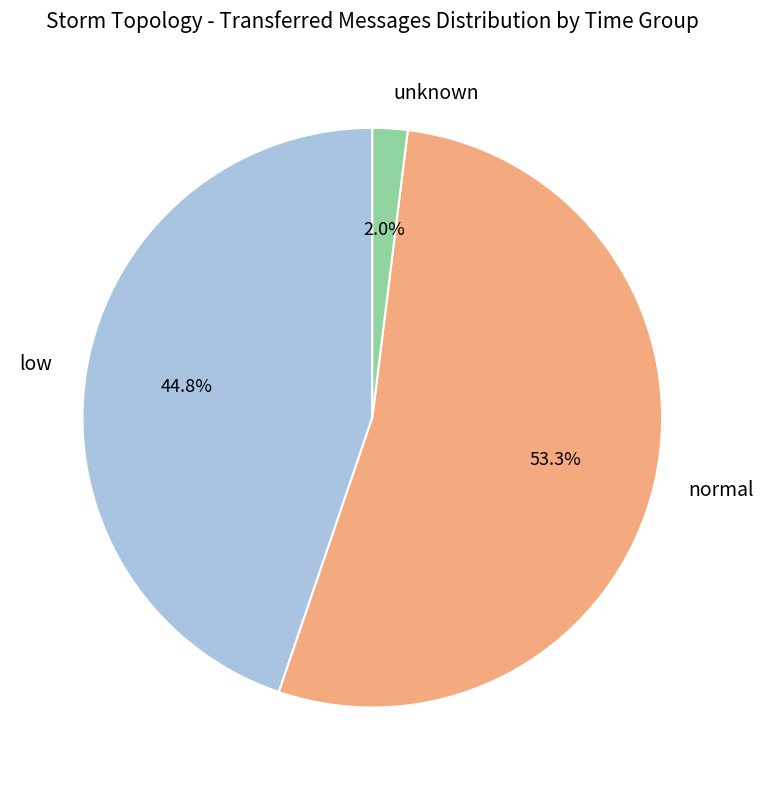

What is the majority slice?

normal